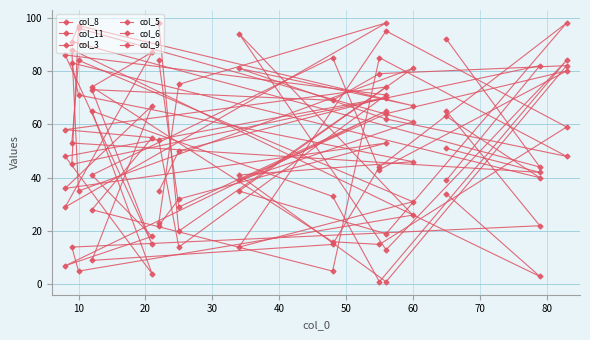

What is the minimum value for col_8?

14